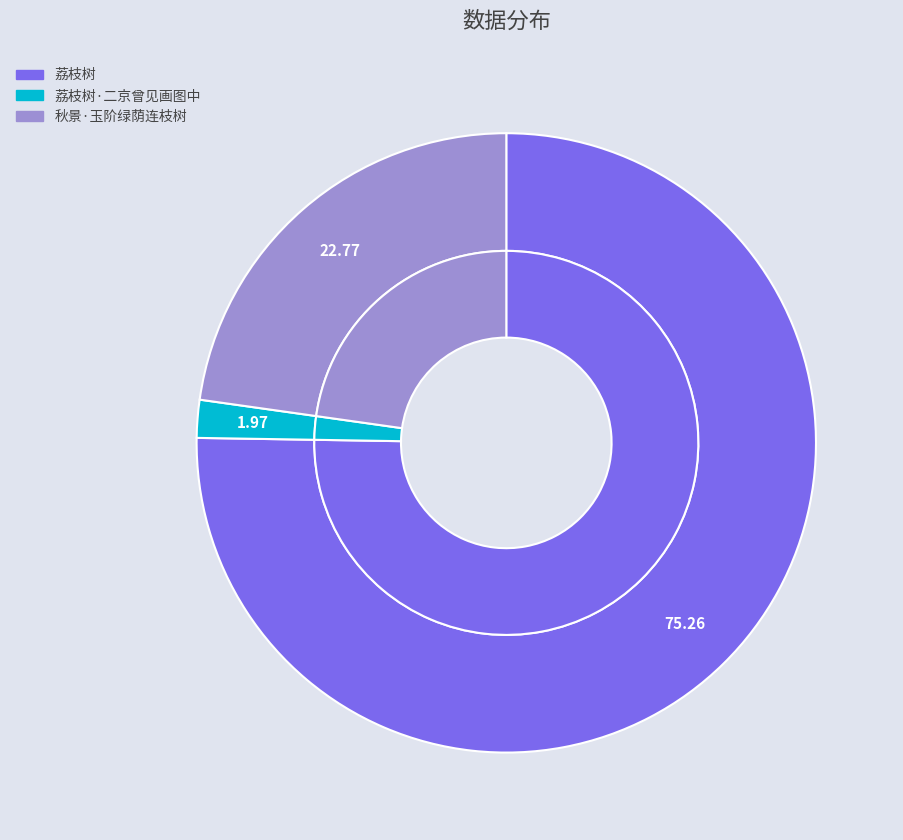

How many slices are in this pie chart?

3